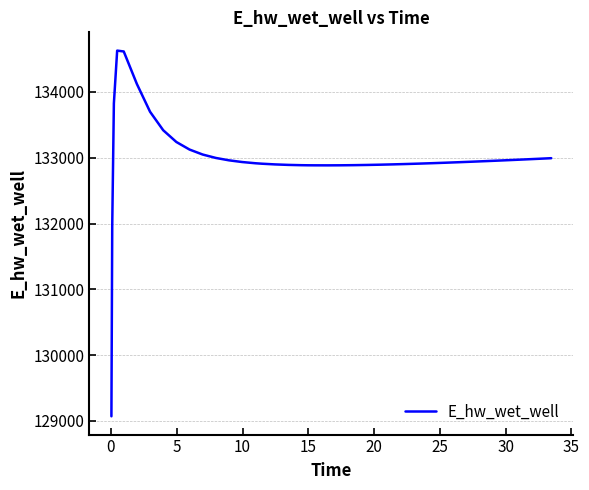

What is the maximum value shown in the chart?

134627.8